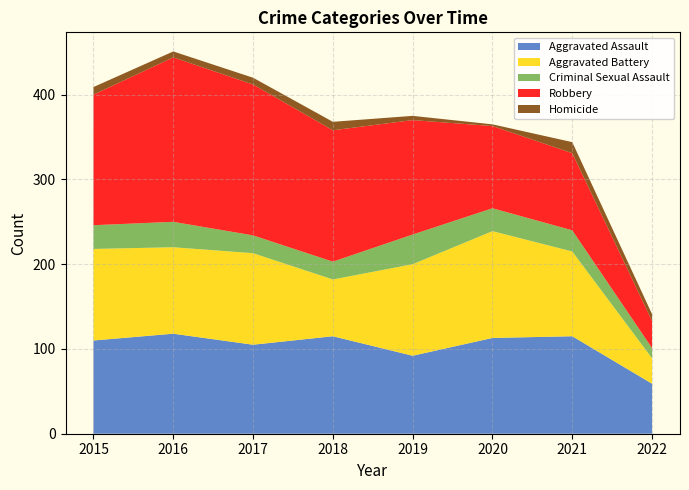

Reading left to right, what are all the values shown in this chart?

Aggravated Assault: 110	118	105	115	92	113	115	59
Aggravated Battery: 108	102	108	67	108	126	100	30
Criminal Sexual Assault: 28	30	21	21	35	27	25	12
Robbery: 154	194	178	155	135	97	91	32
Homicide: 9	7	8	10	5	2	13	8